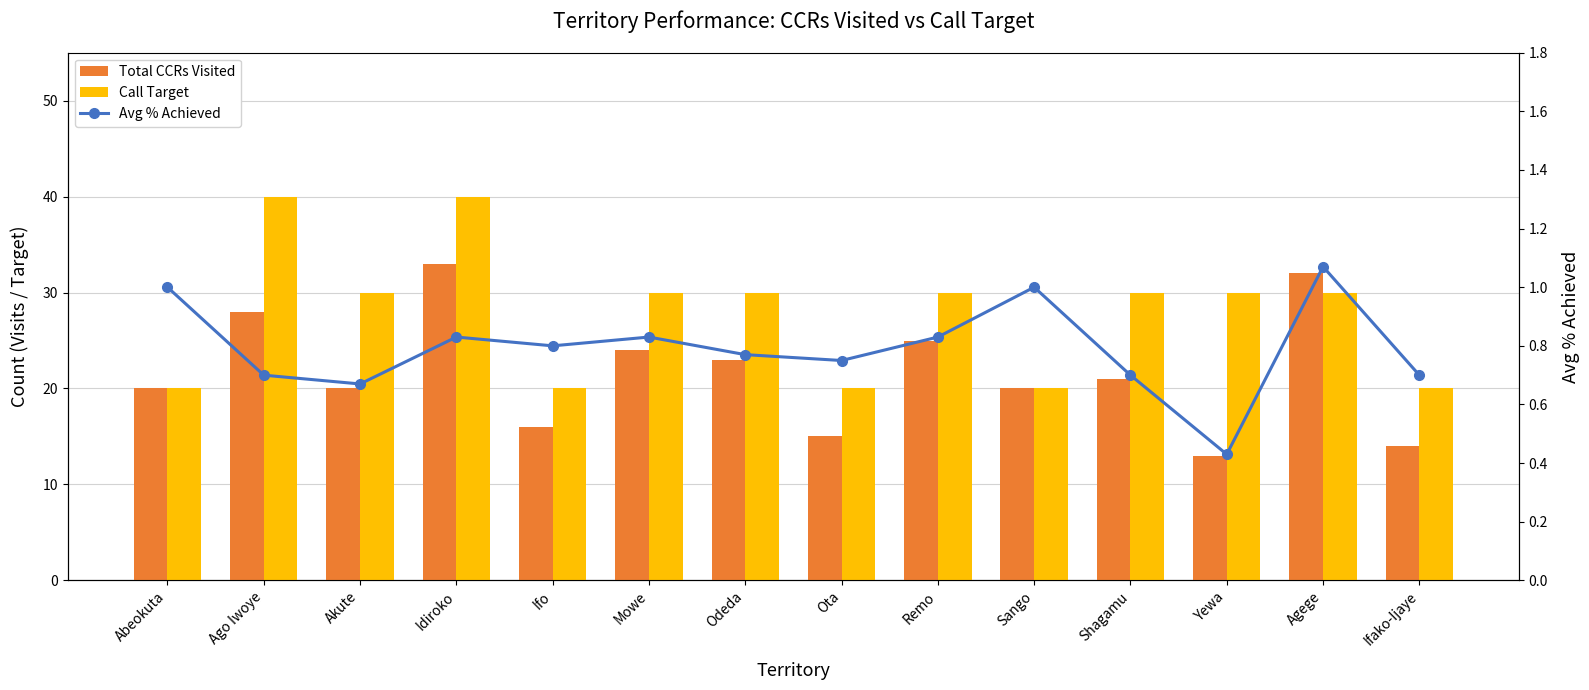

Reading right to left, transcribe all the data shown in this chart.

Total CCRs Visited: 14.0	32.0	13.0	21.0	20.0	25.0	15.0	23.0	24.0	16.0	33.0	20.0	28.0	20.0
Call Target: 20.0	30.0	30.0	30.0	20.0	30.0	20.0	30.0	30.0	20.0	40.0	30.0	40.0	20.0
Avg % Achieved: 0.7	1.1	0.4	0.7	1.0	0.8	0.8	0.8	0.8	0.8	0.8	0.7	0.7	1.0